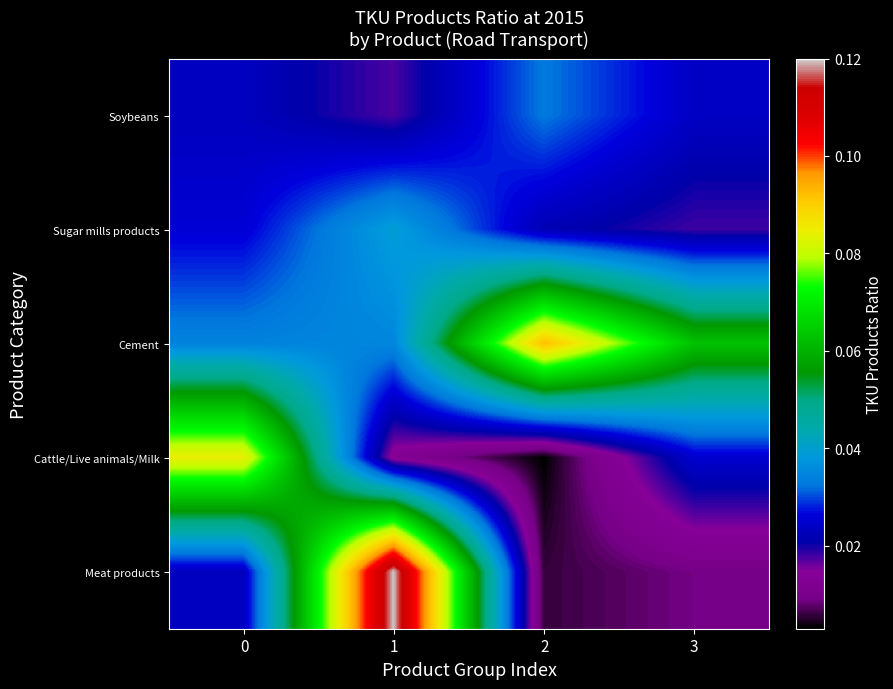

Reading left to right, what are all the values shown in this chart?

Soybeans: 0=0.0	1=0.0	2=0.0	3=0.0
Sugar mills products: 0=0.0	1=0.0	2=0.0	3=0.0
Cement: 0=0.0	1=0.0	2=0.1	3=0.1
Cattle/Live animals/Milk: 0=0.1	1=0.0	2=0.0	3=0.0
Meat products: 0=0.0	1=0.1	2=0.0	3=0.0